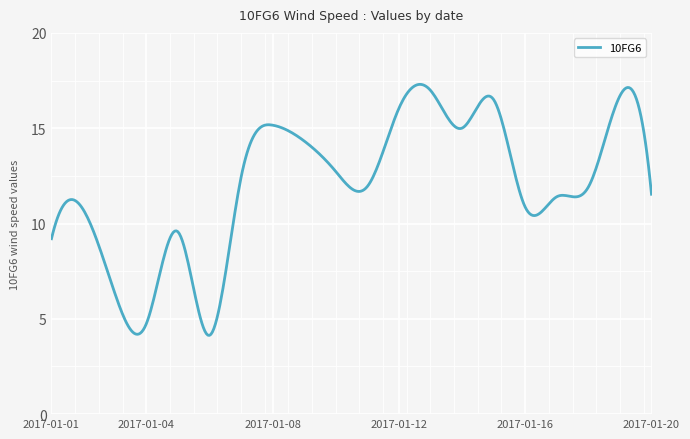

What is the difference between the maximum and minimum values?

13.2